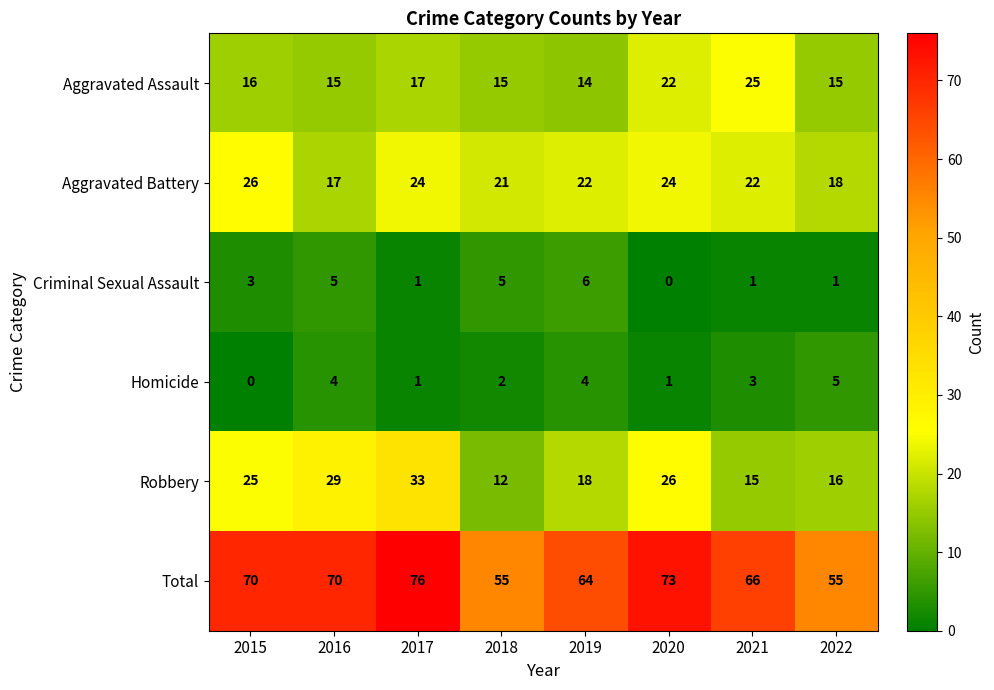

Rank the series by their maximum value, from highest to lowest.

Total, Robbery, Aggravated Battery, Aggravated Assault, Criminal Sexual Assault, Homicide